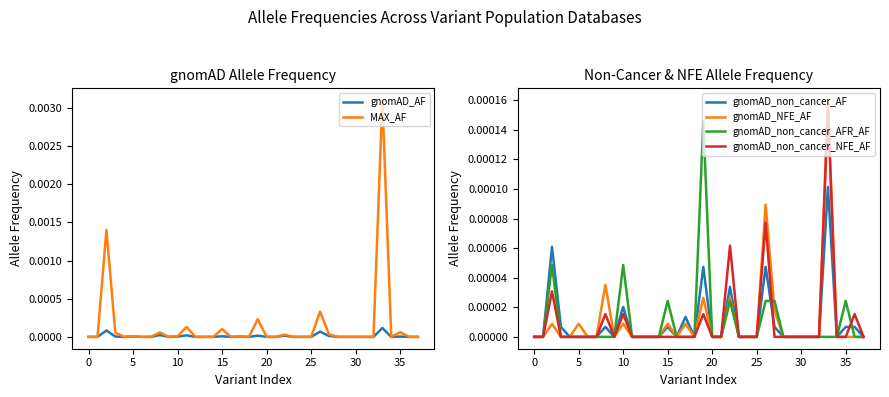

Is it true that gnomAD_NFE_AF equals 0.0 at 30?

True